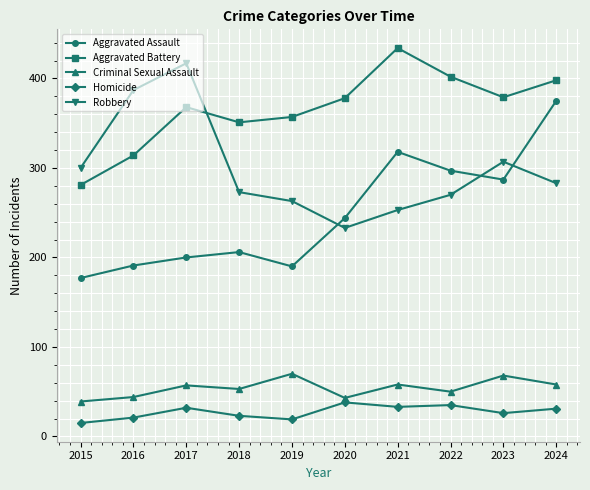

Rank the series by their maximum value, from lowest to highest.

Homicide, Criminal Sexual Assault, Aggravated Assault, Robbery, Aggravated Battery